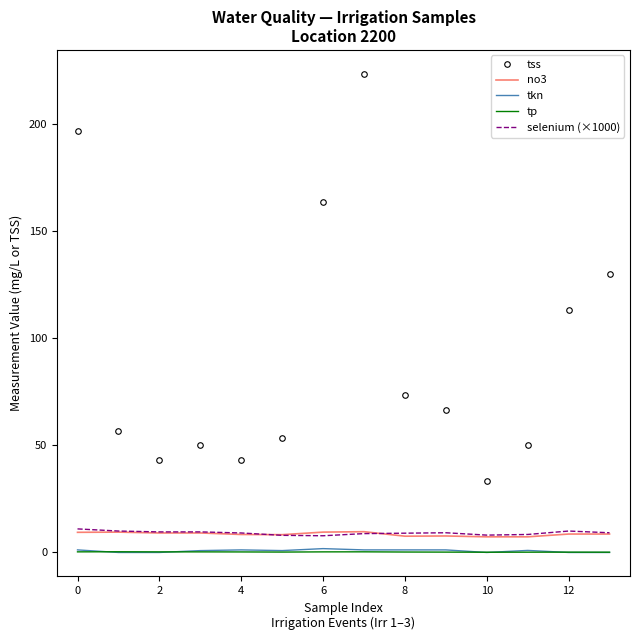

Which series has the largest total across all categories?

tss